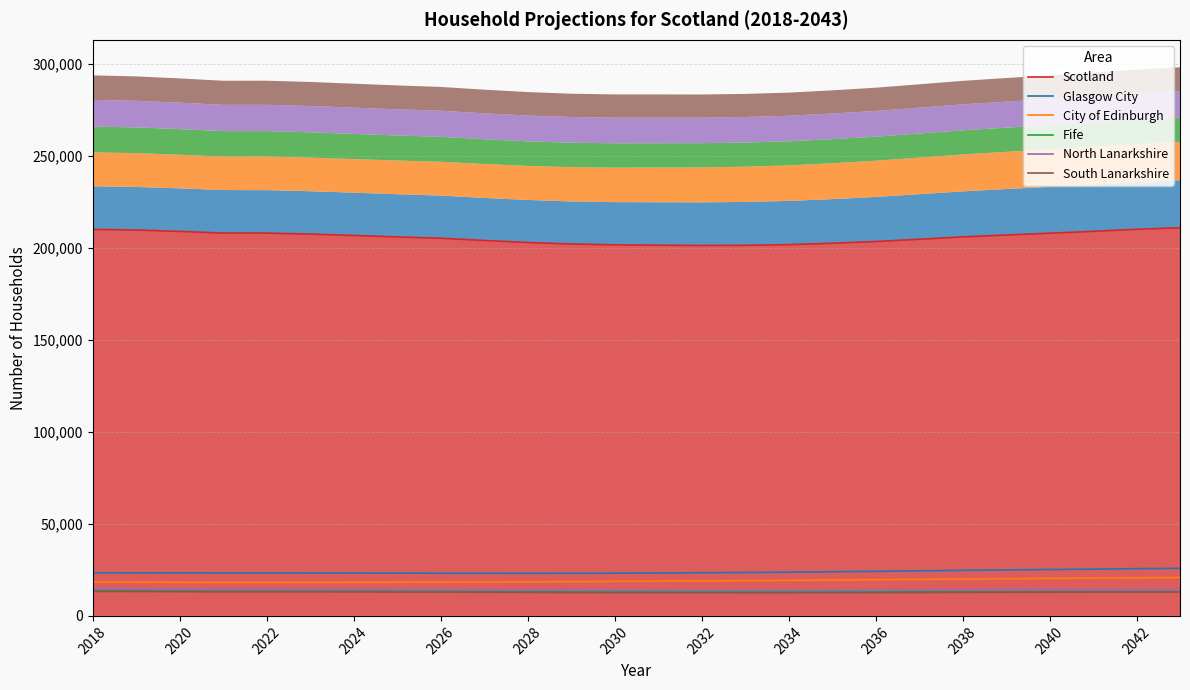

The value of Fife at 2026 is 13572. True or false?

True